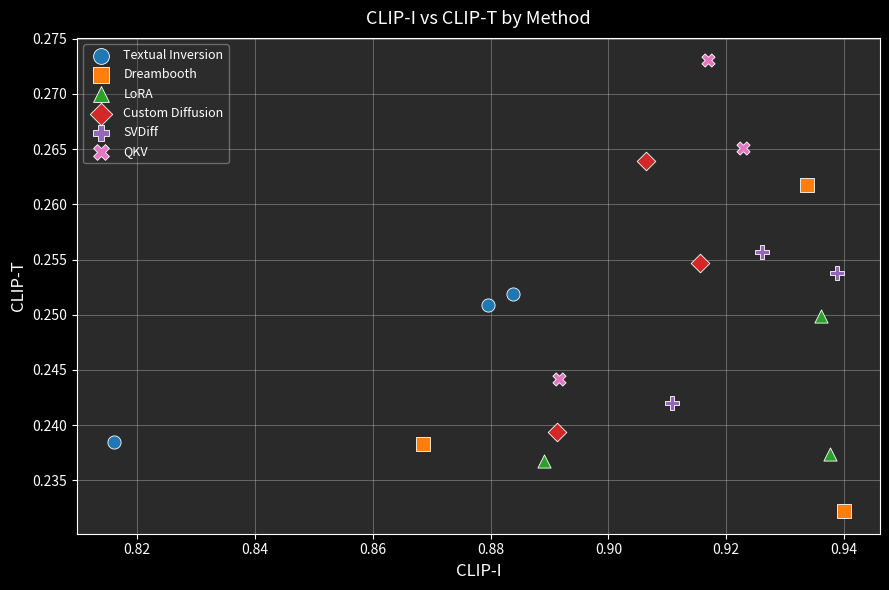

Which series contains the highest Y value?

QKV